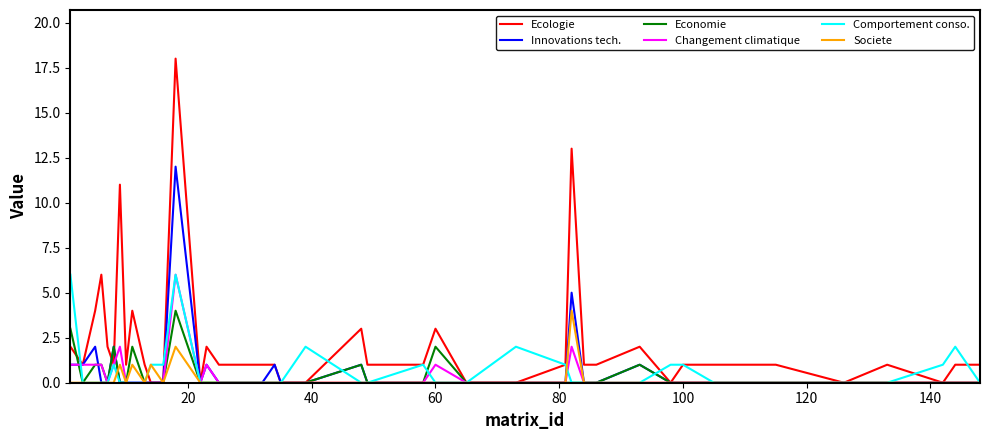

What is the greatest value displayed?

18